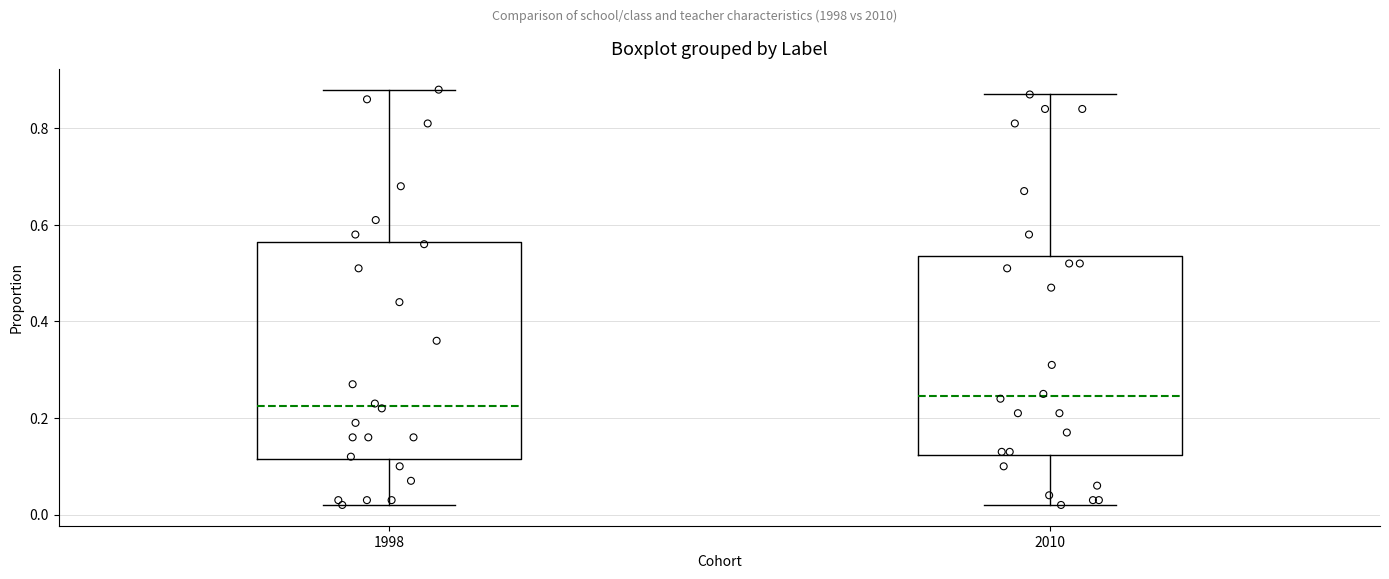

Comparing the boxes themselves (not the whiskers), which one is the tallest?

1998